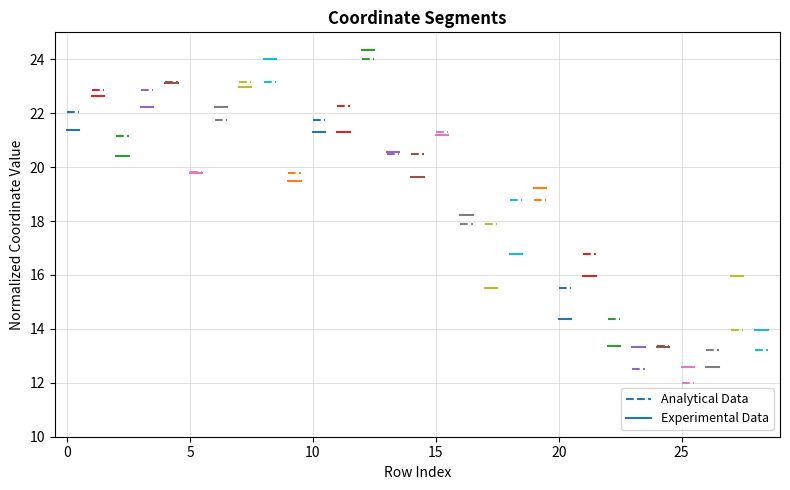

True or false: Experimental Data has a value of 30.2 at 0.

False